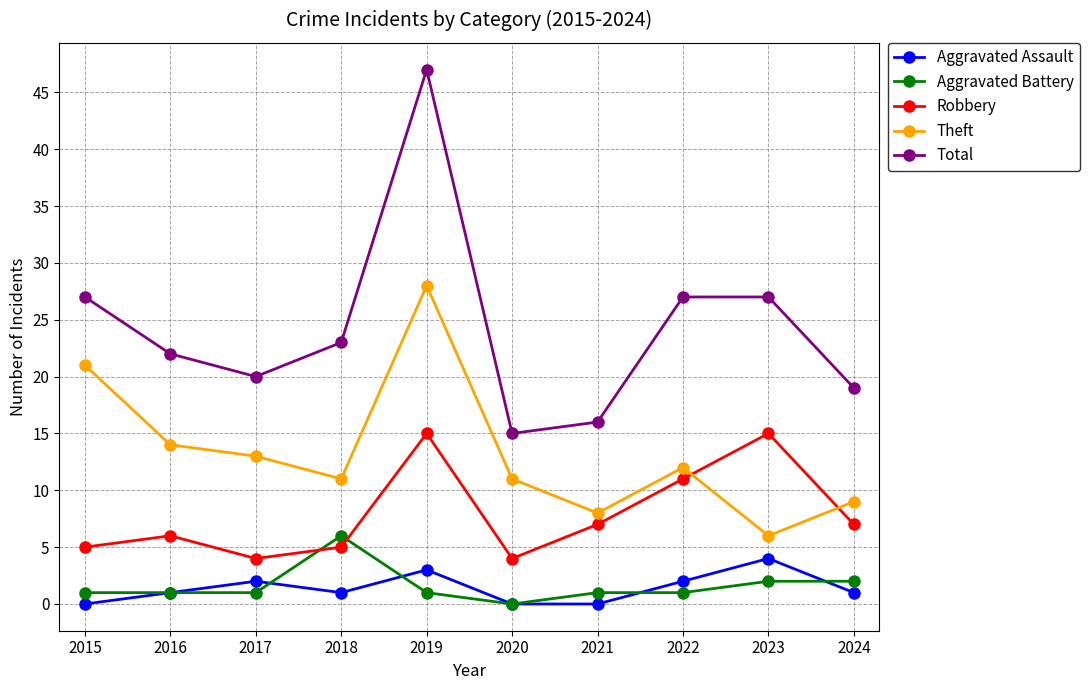

Which series has the largest range (max minus min)?

Total